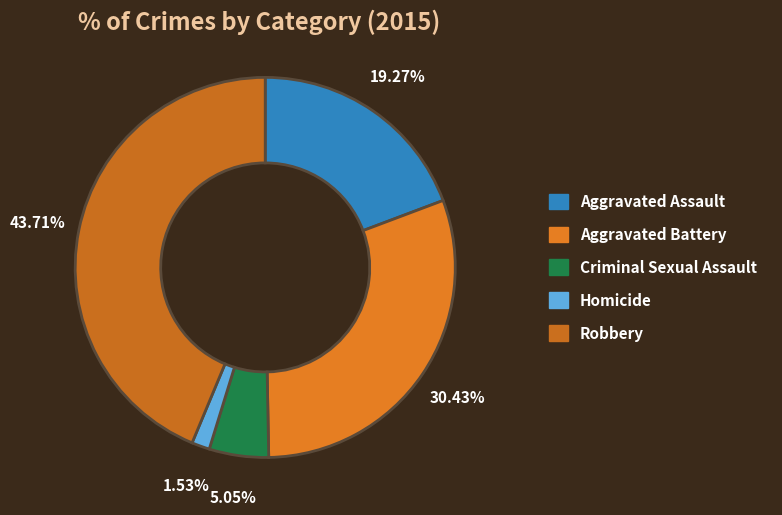

Is there any slice that represents more than half of the pie?

No